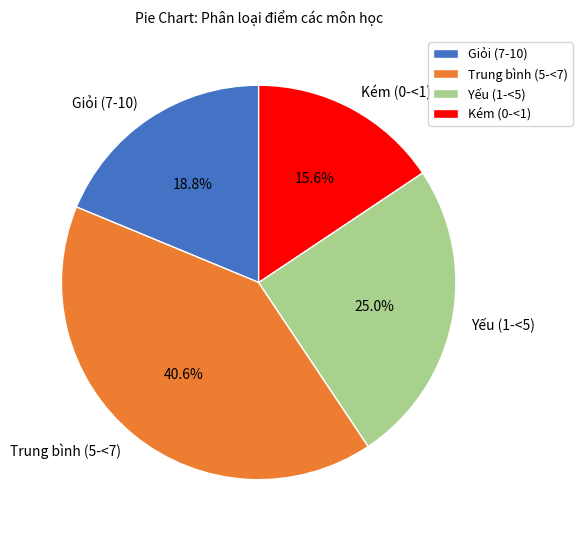

Which category has the biggest portion of the pie?

Trung bình (5-<7)